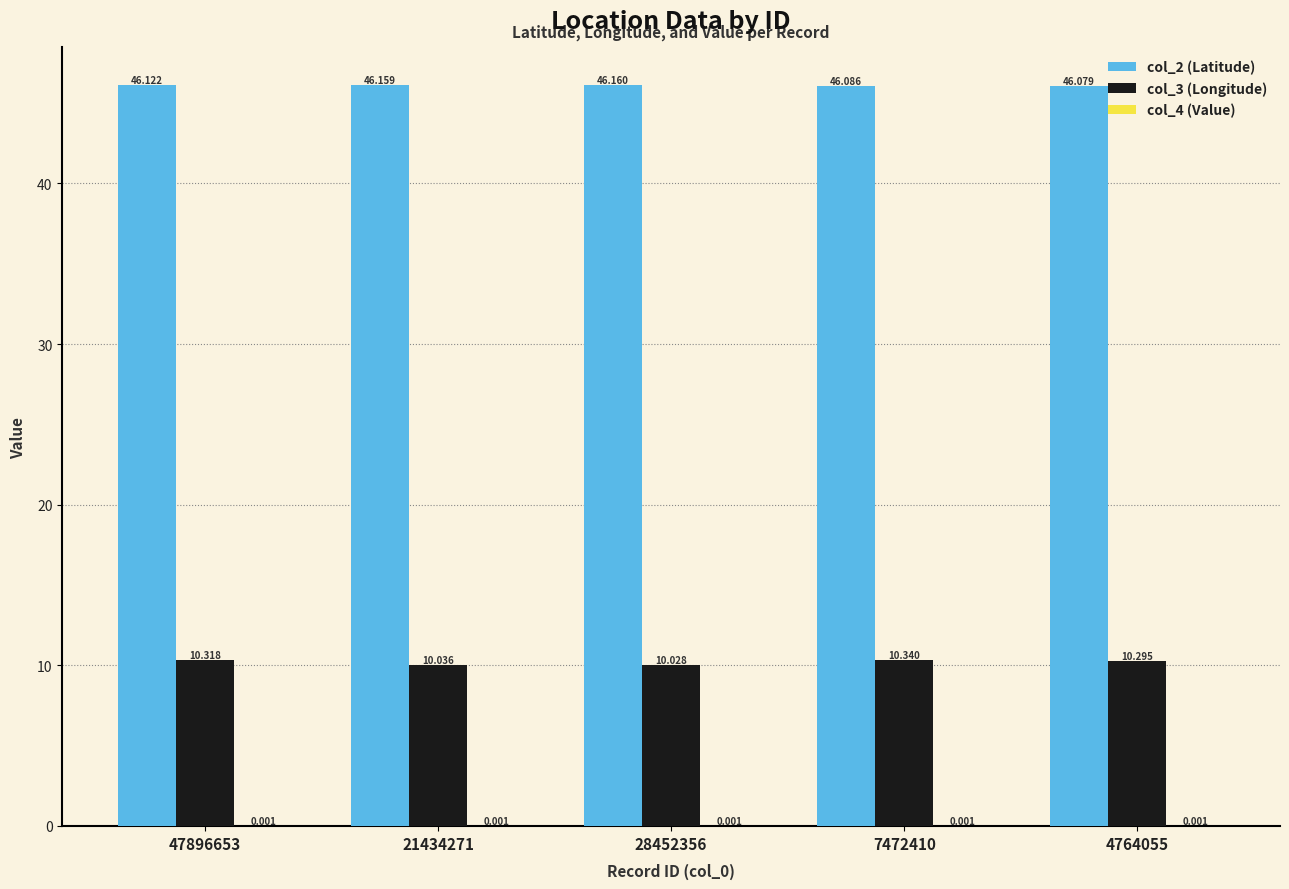

Does the chart contain stacked bars?

No